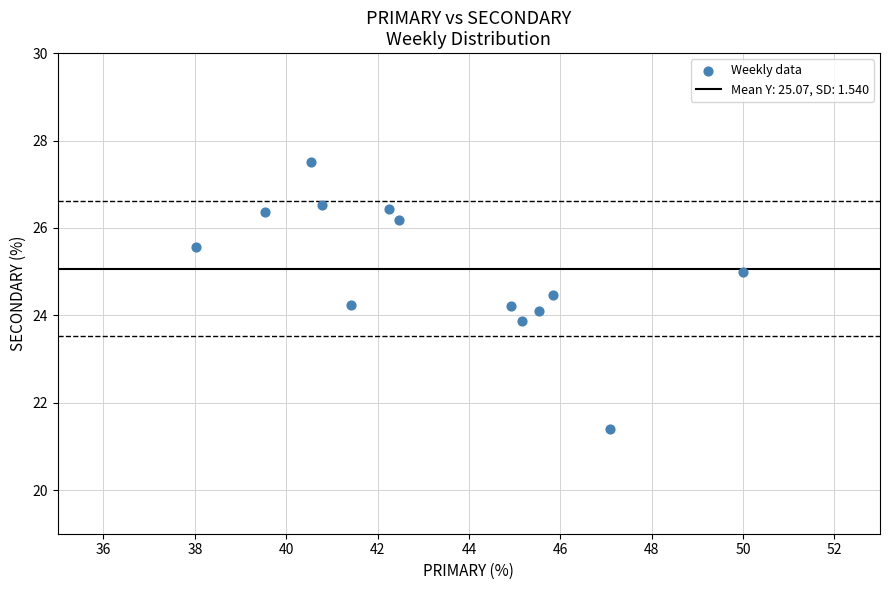

What is the range of X values (max minus min)?

12.0